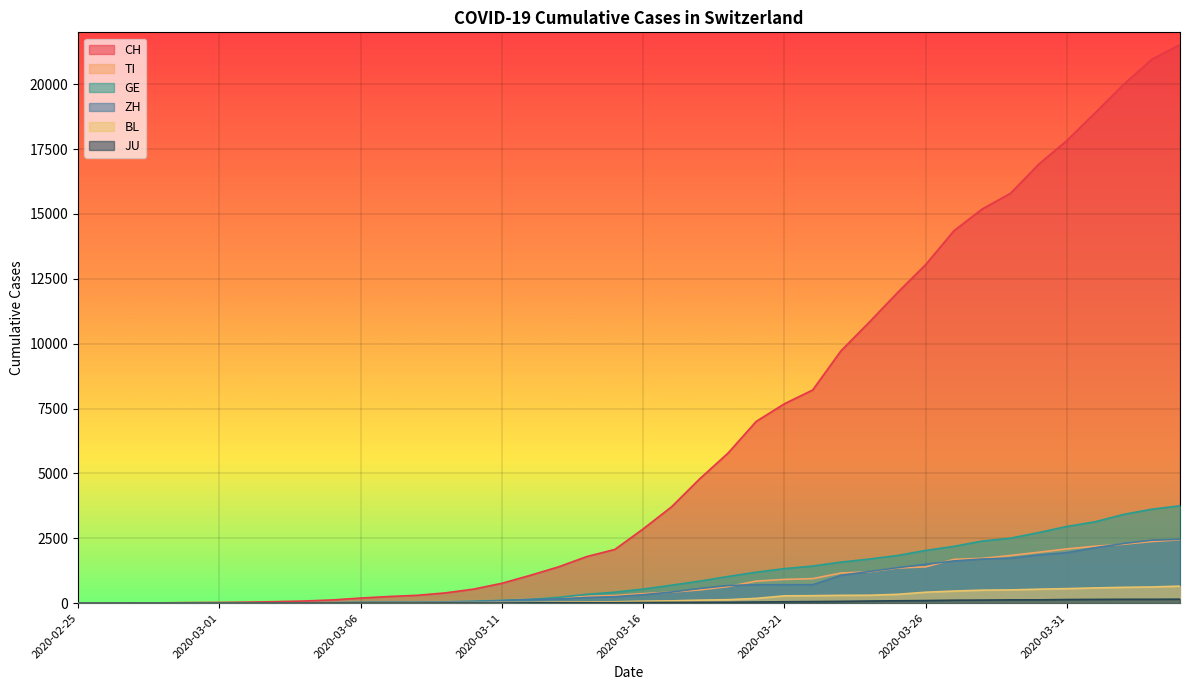

True or false: BL and ZH intersect in this chart.

False